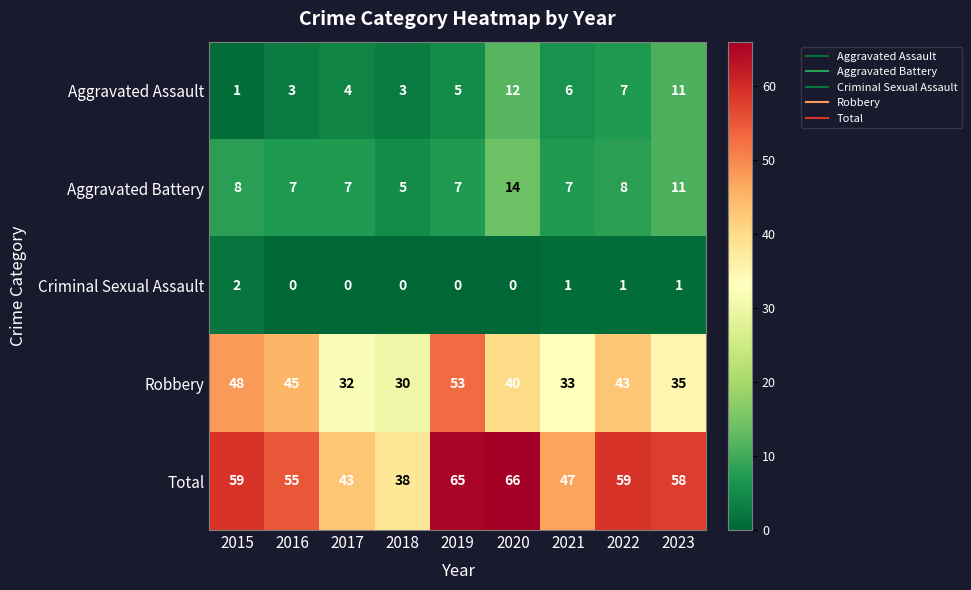

Count the Criminal Sexual Assault values in the range 0 to 1.

8